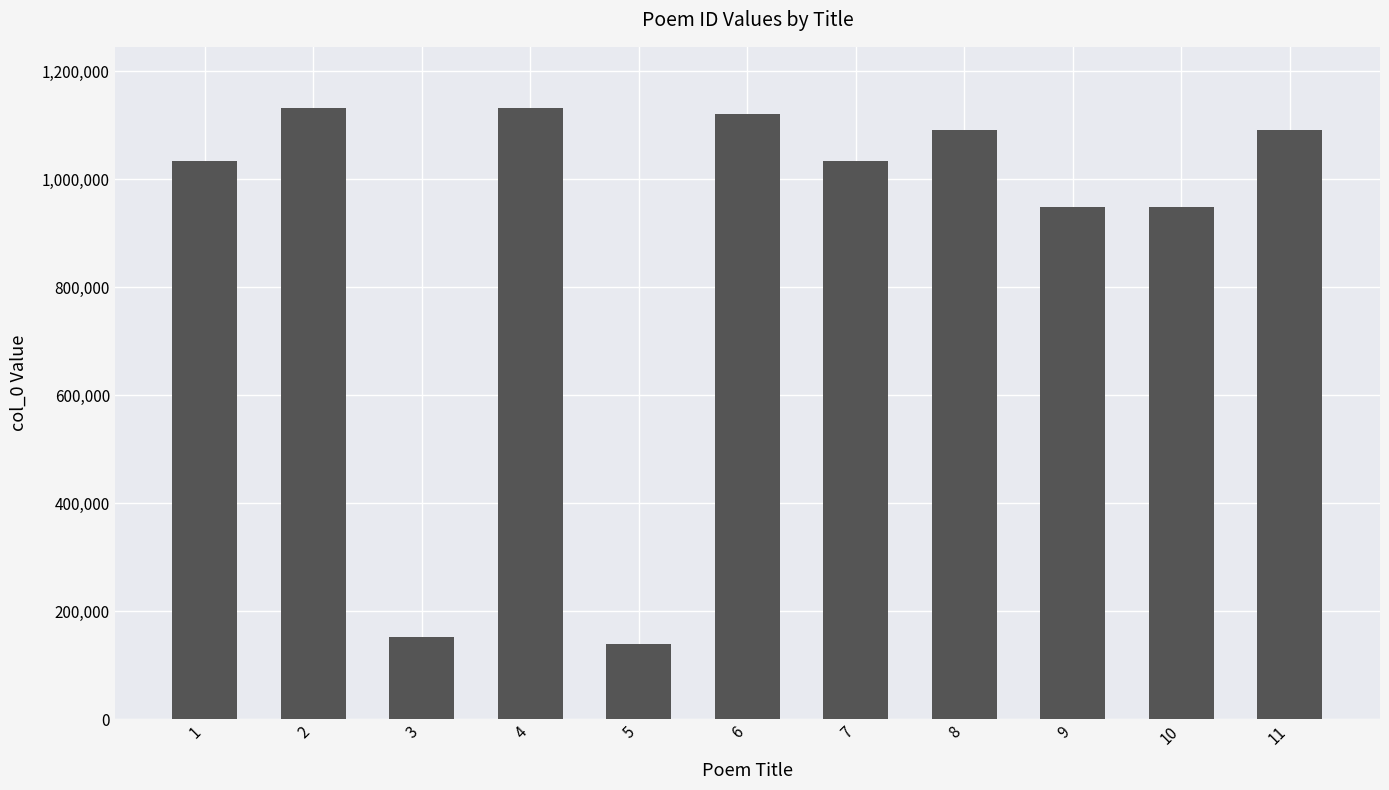

What is the value of the 1st bar from the left?

1034569